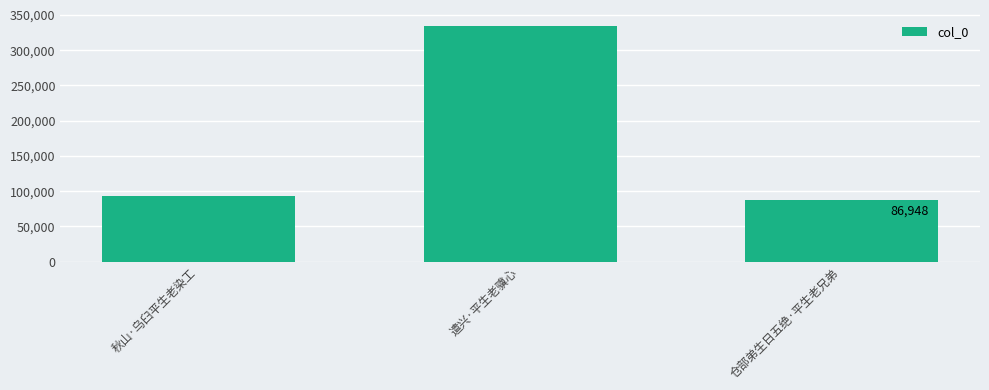

What is the change in value from 秋山·乌臼平生老染工 to 仓部弟生日五绝·平生老兄弟?

-6553